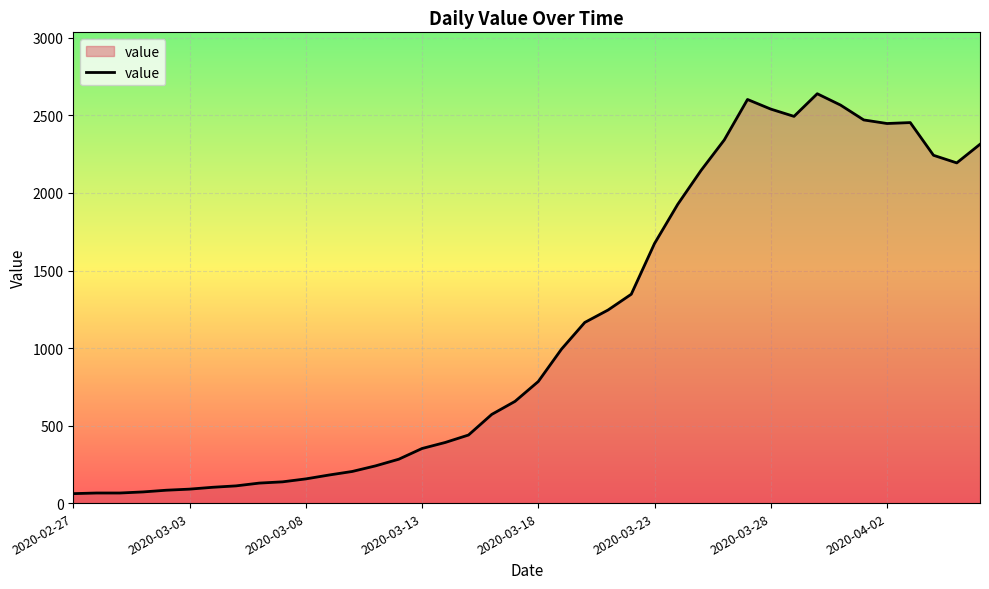

What is the difference between the maximum and minimum values?

2579